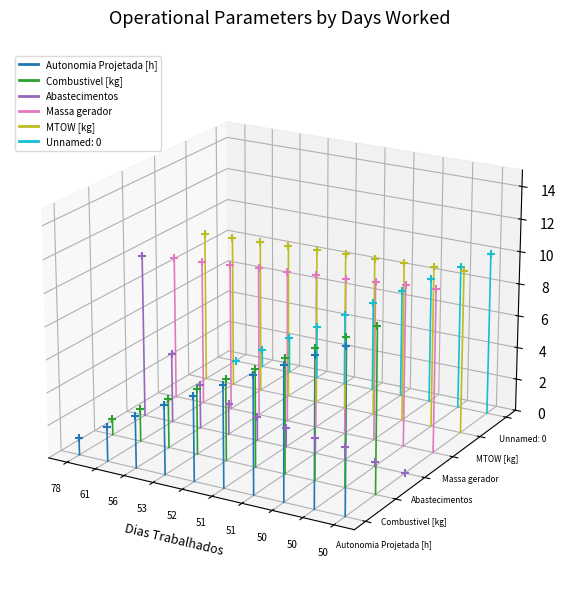

Which series contains the highest Y value?

MTOW [kg]